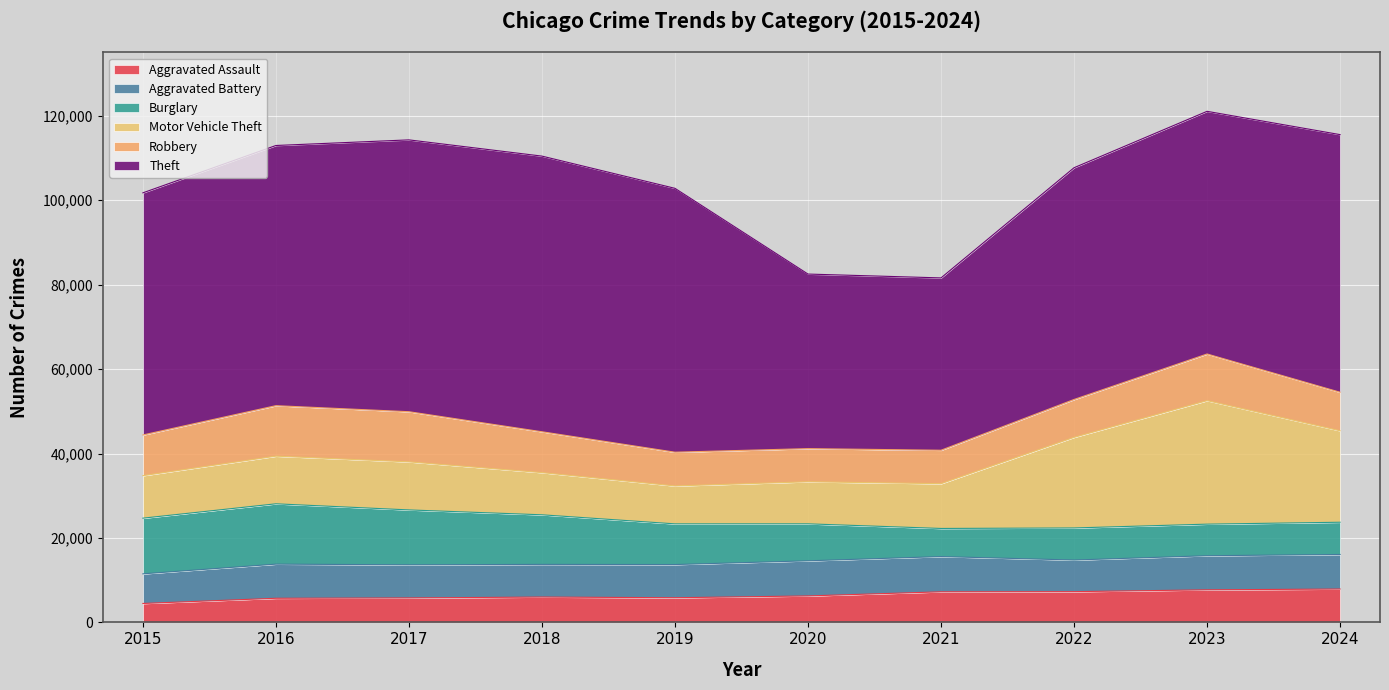

How many lines are shown in the chart?

6